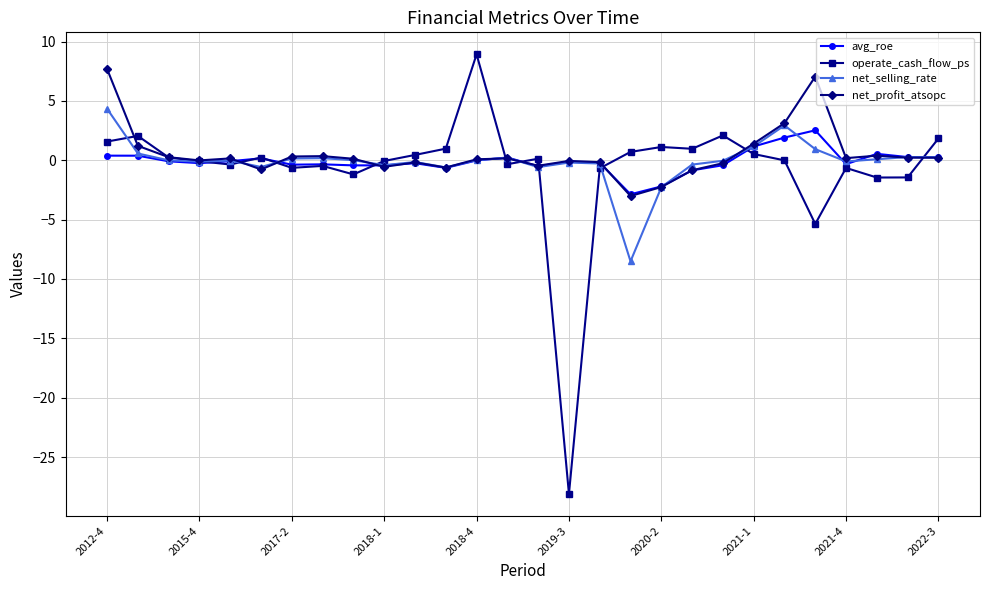

Which series has the widest spread of values?

operate_cash_flow_ps